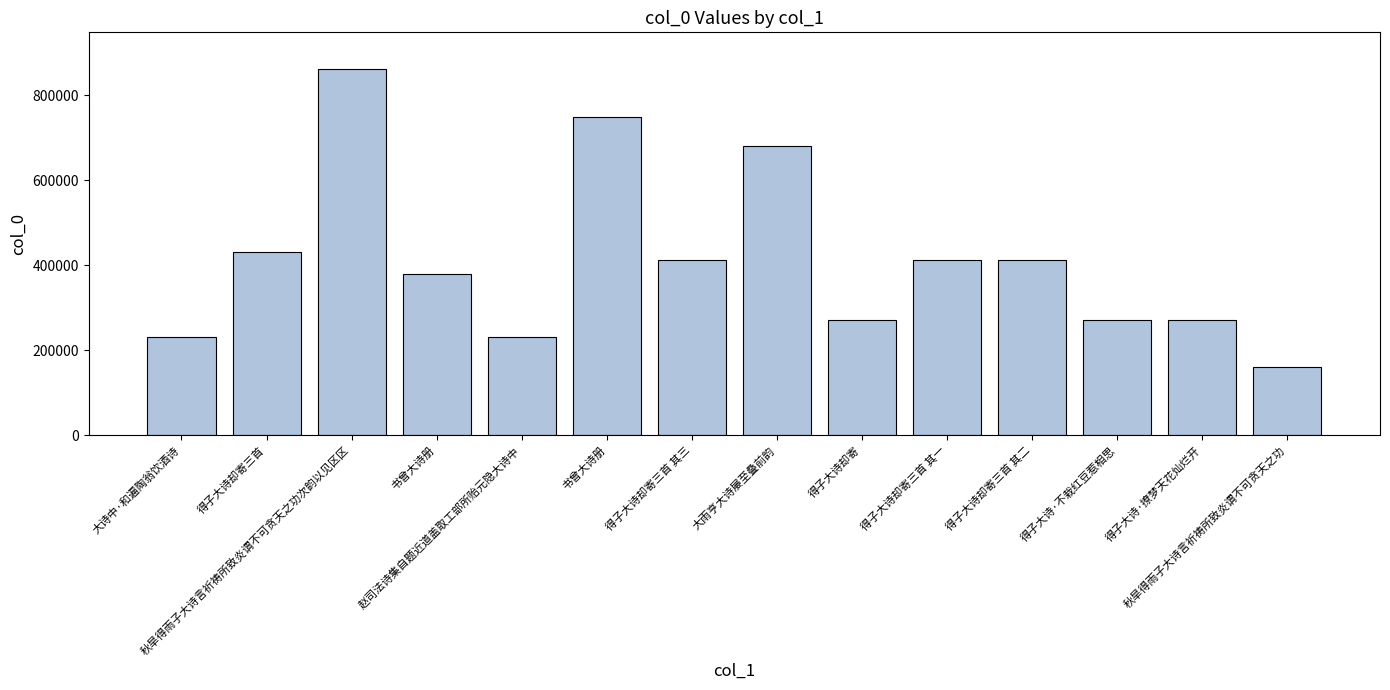

How many data points does each series have?

14